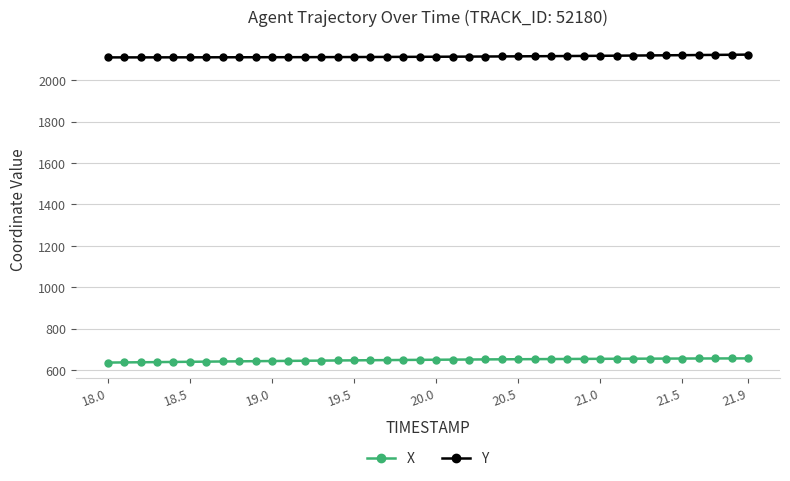

What is the smallest value displayed?

636.1